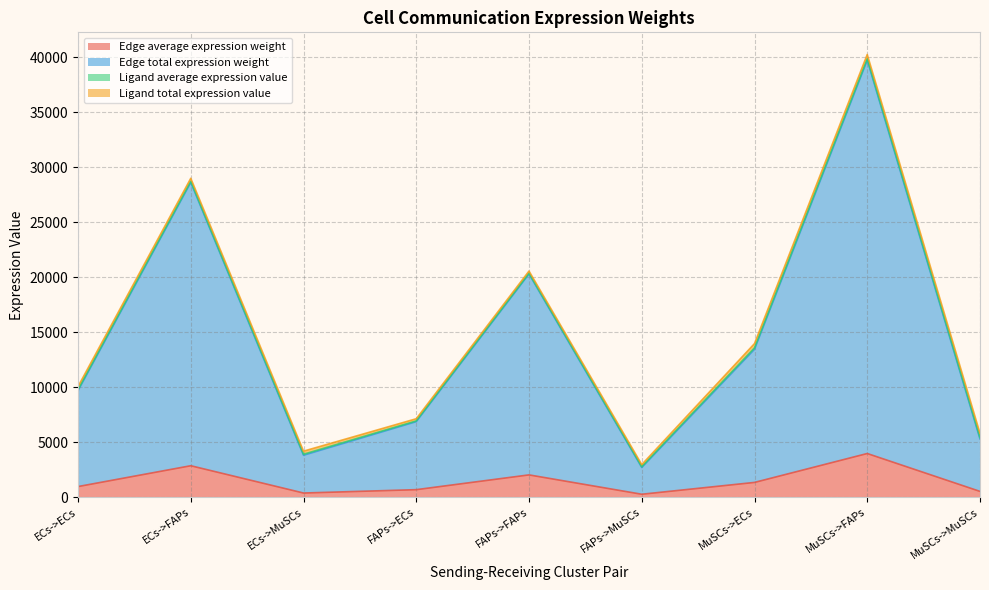

Is it true that Edge total expression weight equals 2704.3 at FAPs->MuSCs?

True